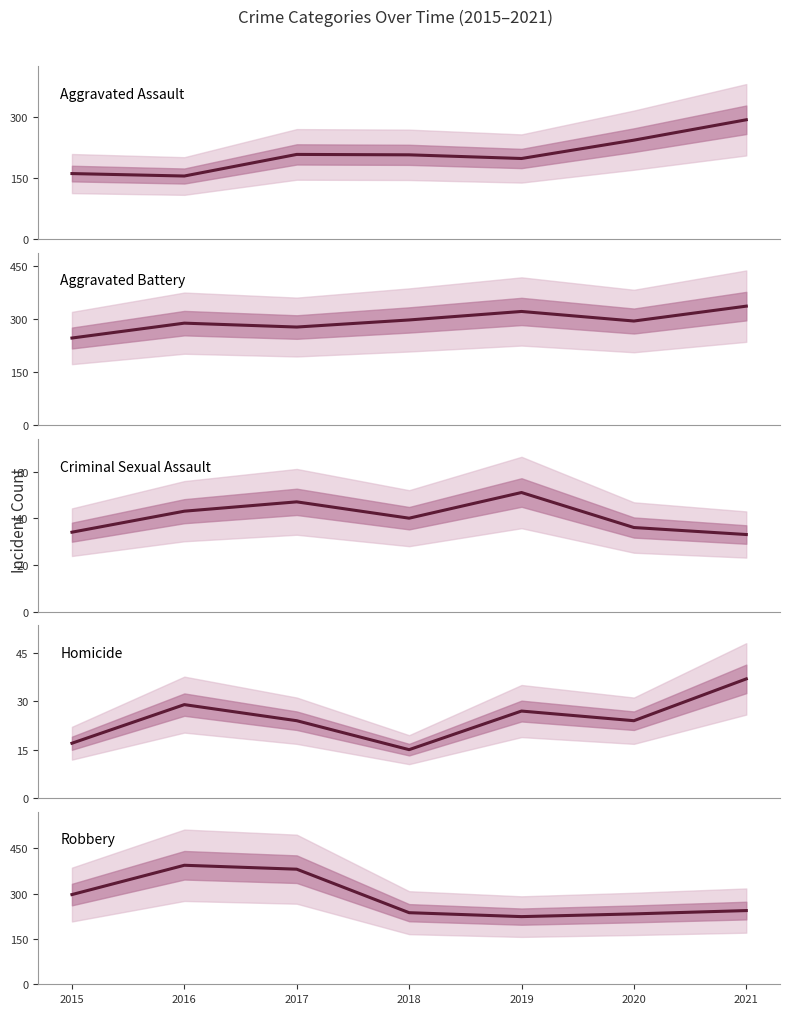

Is the value of Aggravated Battery at 2020 greater than the value of Robbery at 2018?

Yes